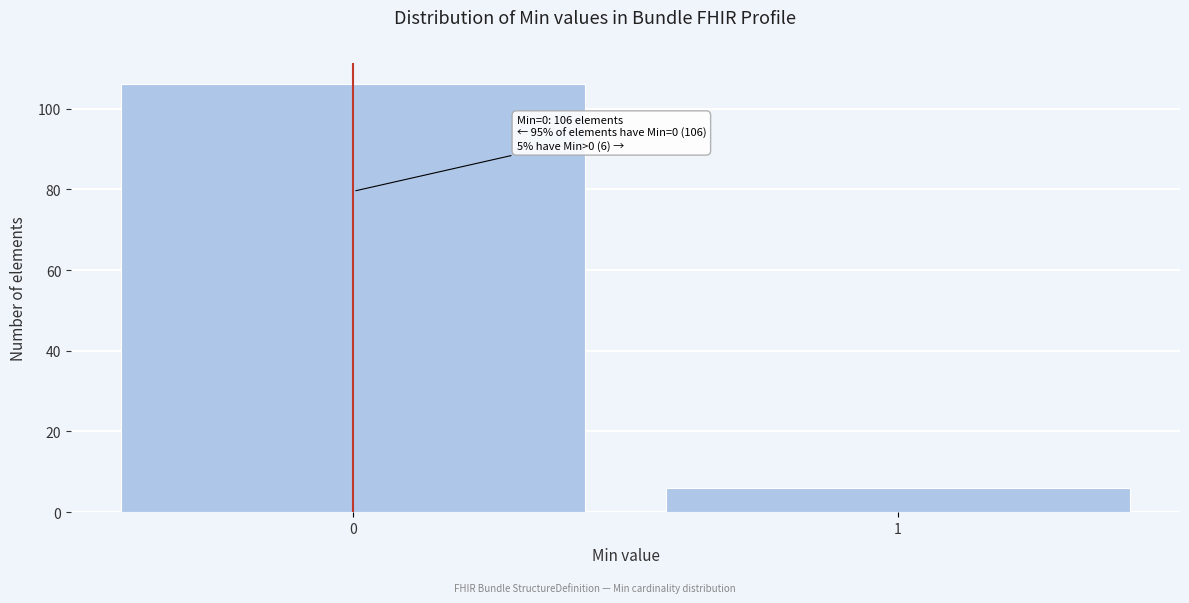

Reading left to right, what are all the values shown in this chart?

0=106	1=6